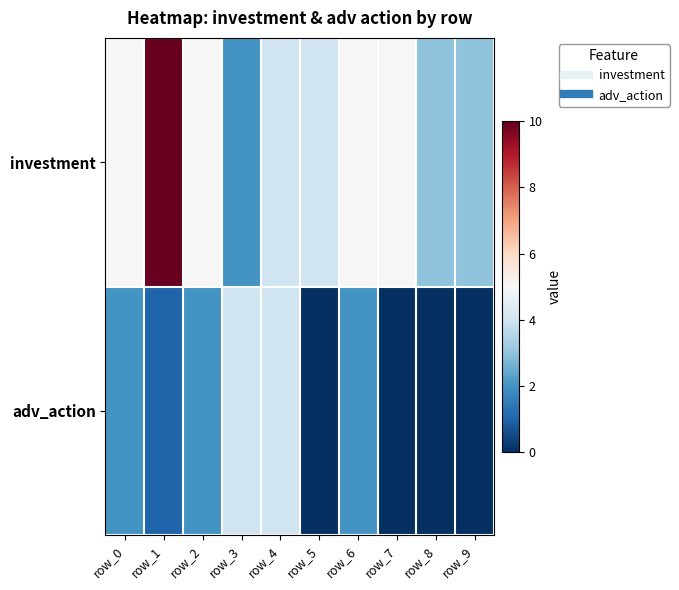

List the series in order of their peak value, highest first.

investment, adv_action